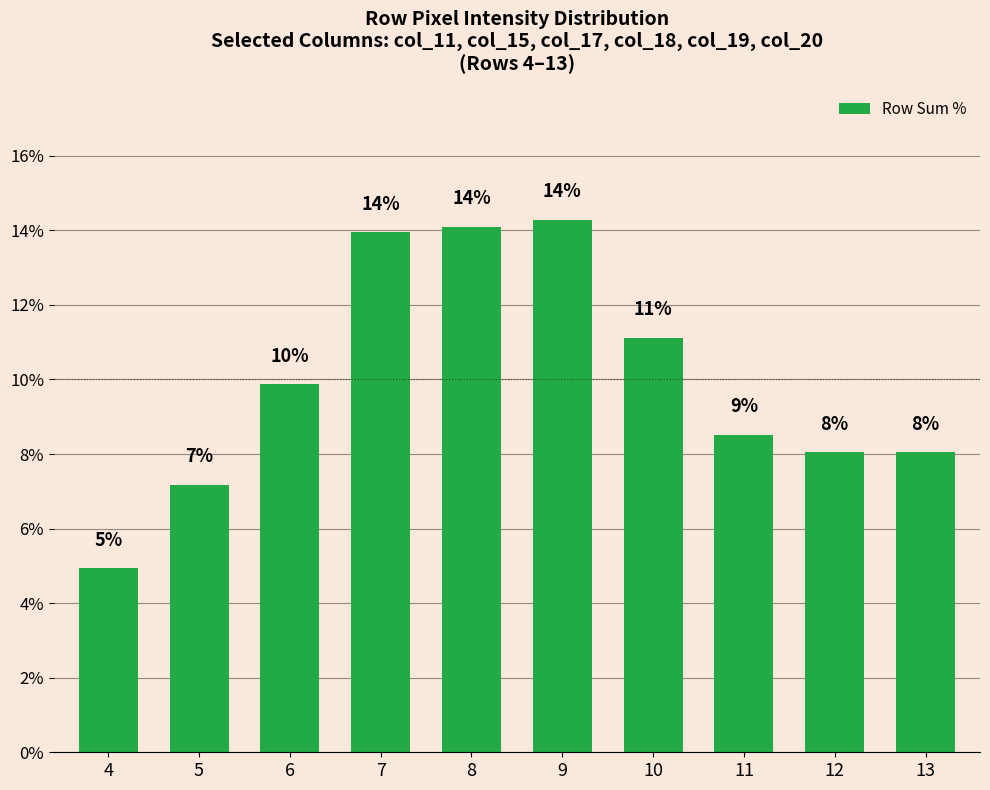

True or false: the data shows 8.0 at 12.

True